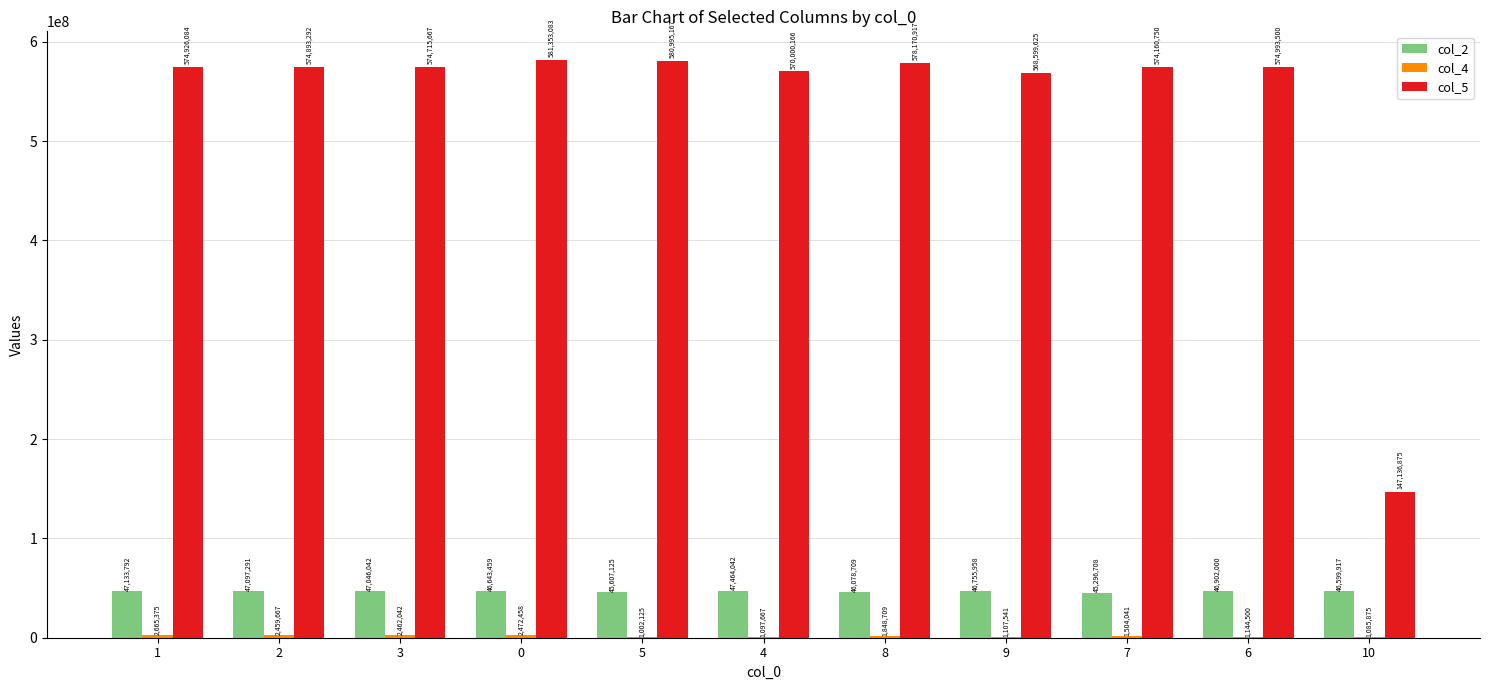

What is the total value across all series at 8?

626098335